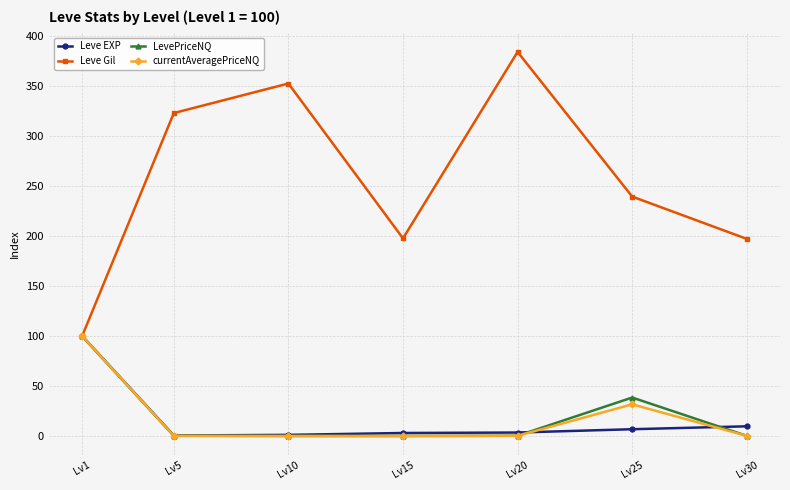

The value of currentAveragePriceNQ at Lv25 is 31.7. True or false?

True